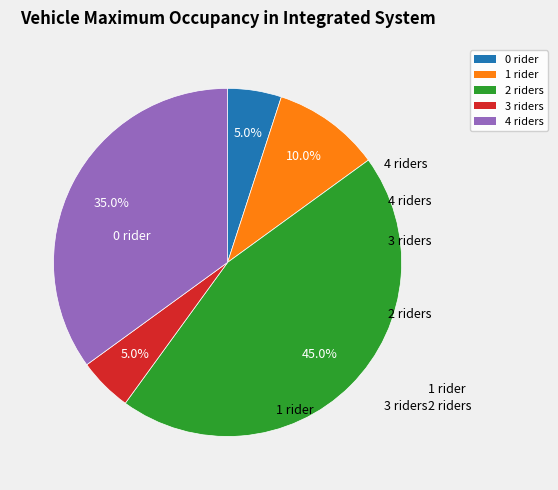

Combined, do 1 and 0 account for over 50%?

No